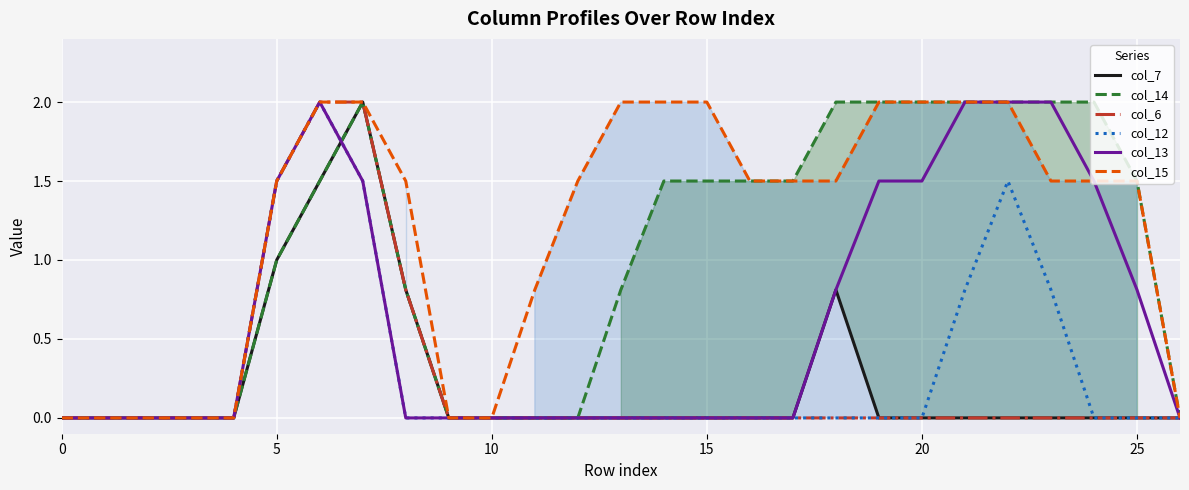

True or false: col_14 and col_7 cross at least once.

False